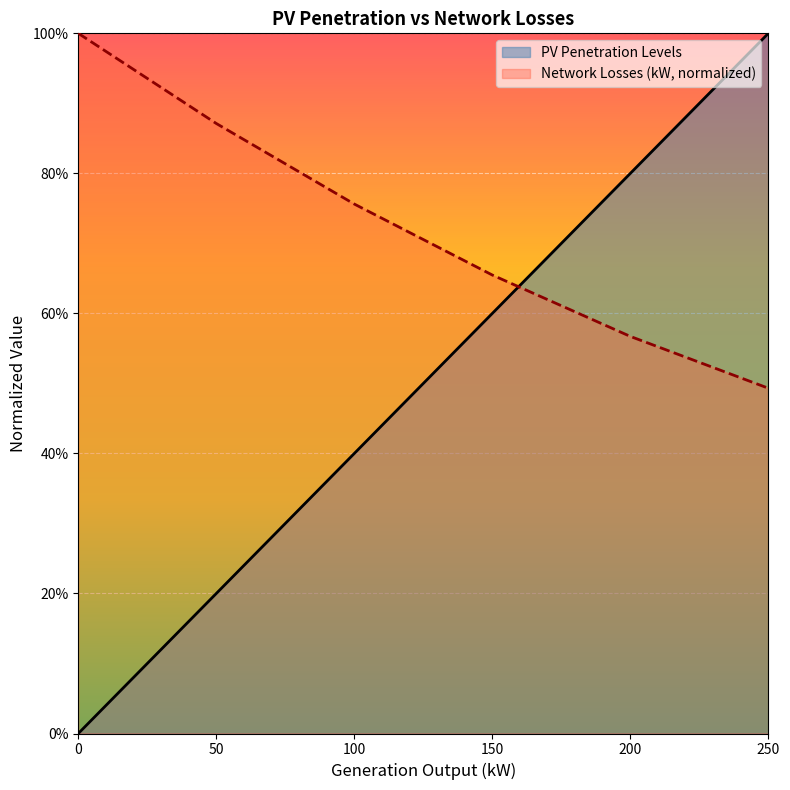

Reading left to right, extract all data points from this chart.

PV Penetration Levels: 0.0	0.2	0.4	0.6	0.8	1.0
Network Losses (kW): 1.0	0.9	0.8	0.7	0.6	0.5